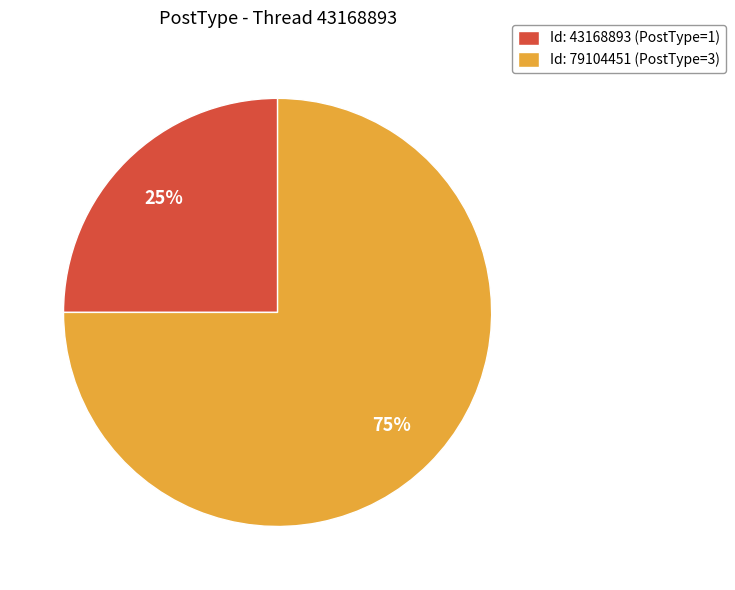

What percentage is the Id: 43168893 (PostType=1) slice, to the nearest percent?

25%